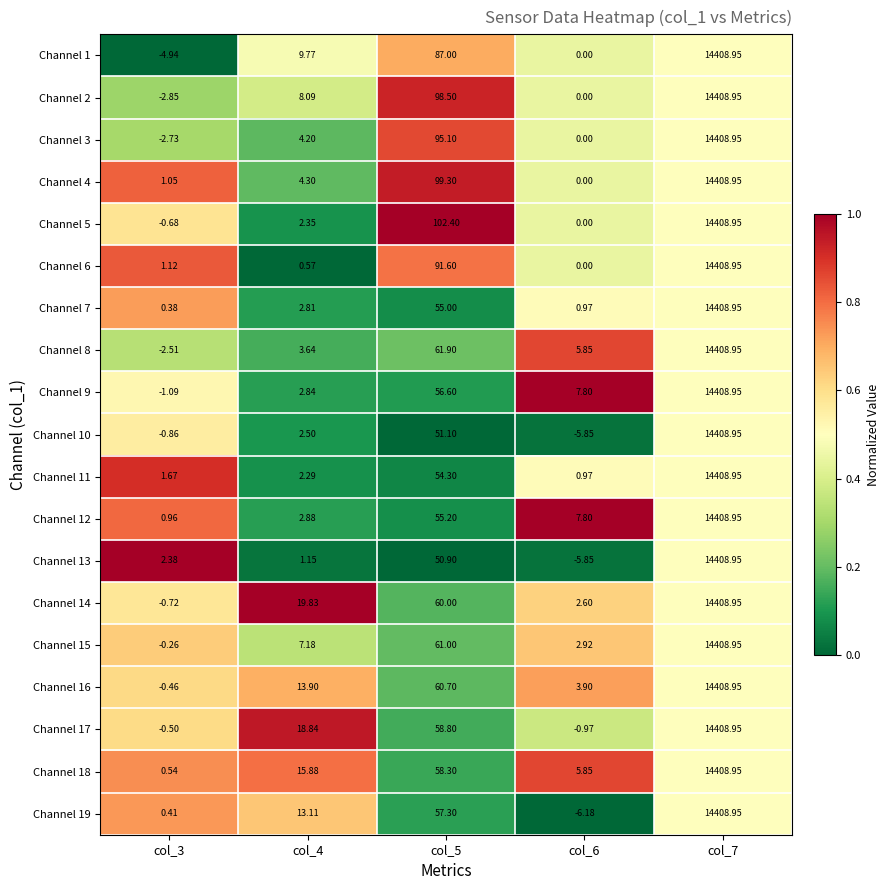

Is the value of Channel 9 at col_4 greater than the value of Channel 16 at col_5?

No